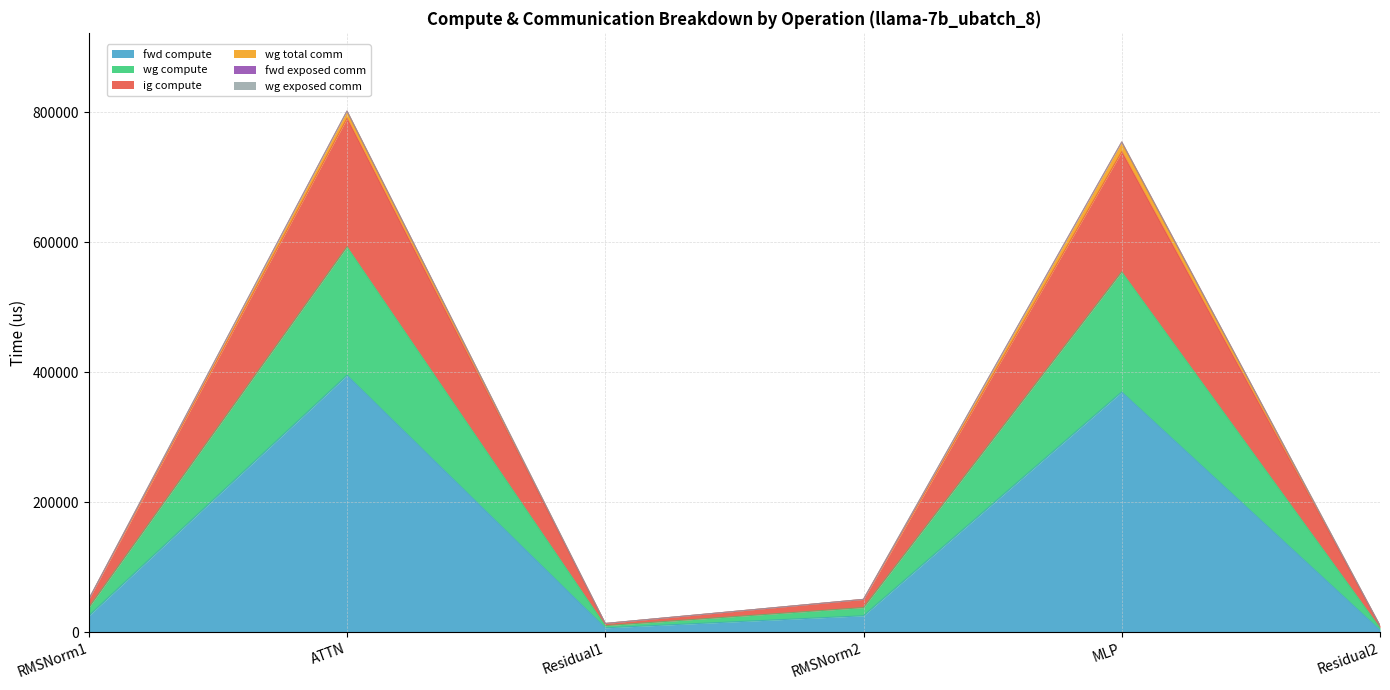

Does the chart have visible grid lines?

Yes